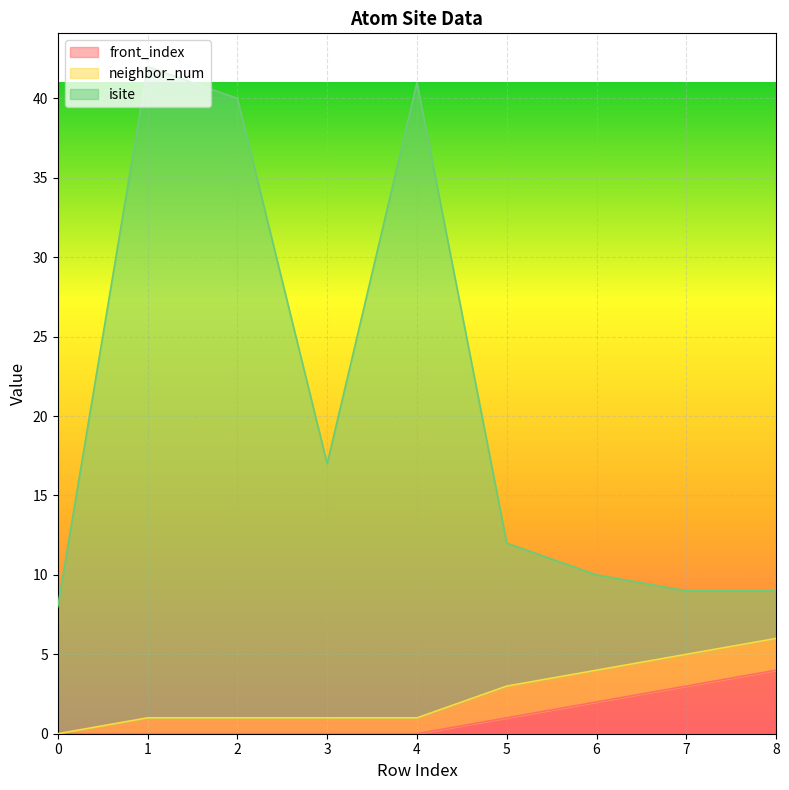

What is the highest value of the front_index series?

4